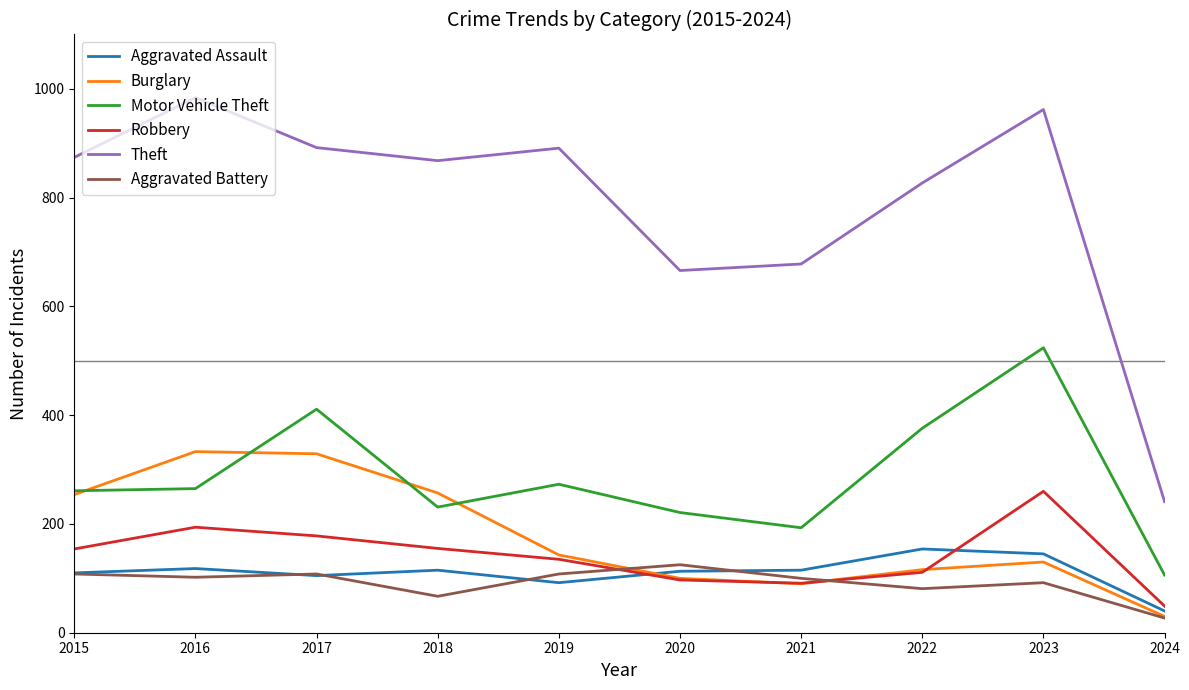

True or false: Theft and Aggravated Assault cross at least once.

False